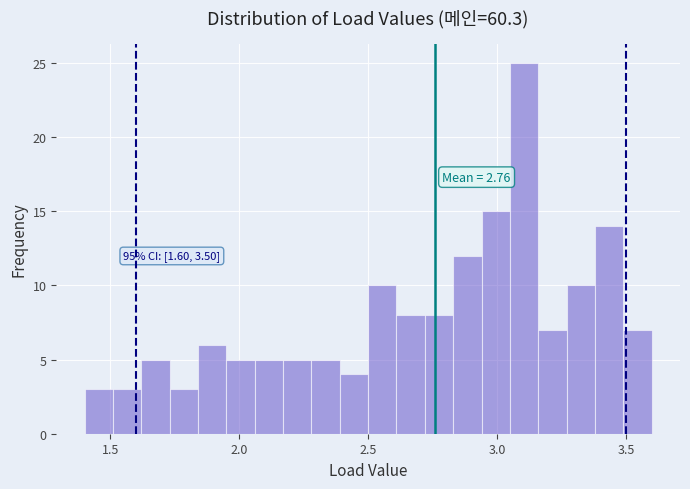

Read against the x-axis, roughly where is the centre of the tallest bar?

3.10